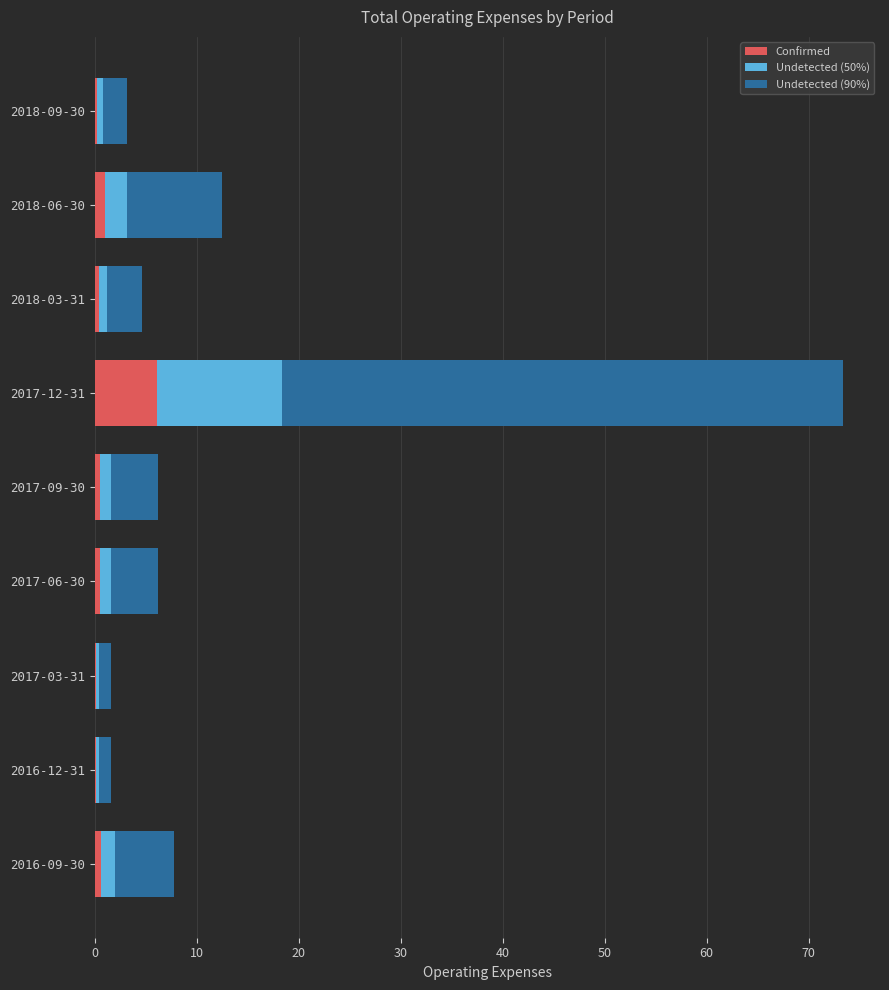

At which category is the sum across all series the highest?

2017-12-31